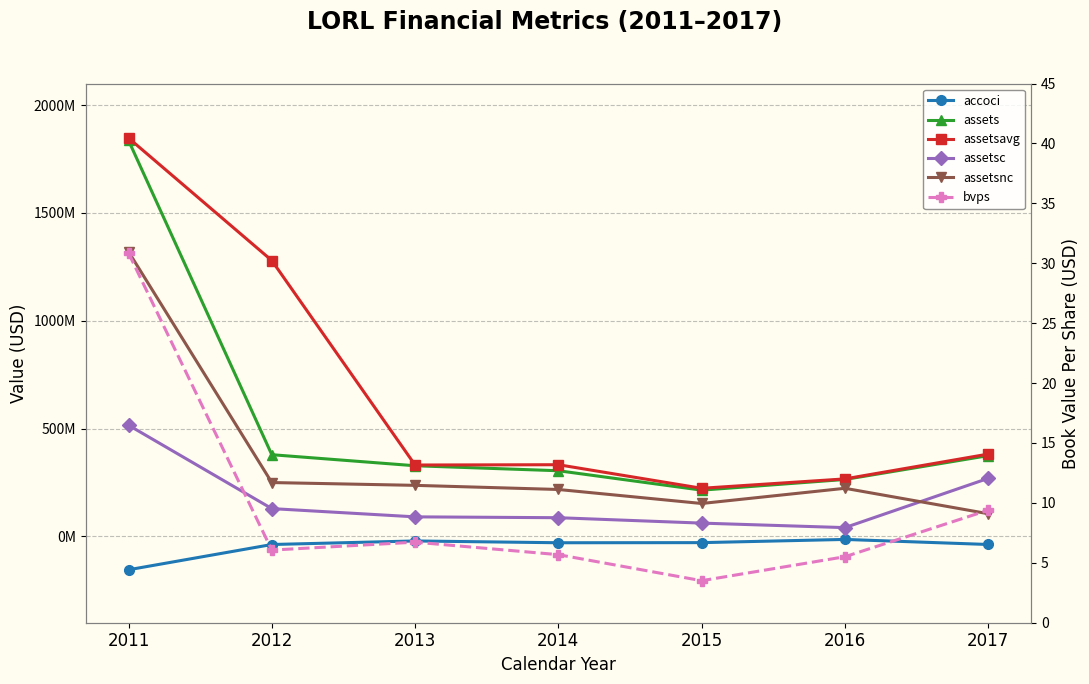

True or false: assetsnc and assetsavg intersect in this chart.

False